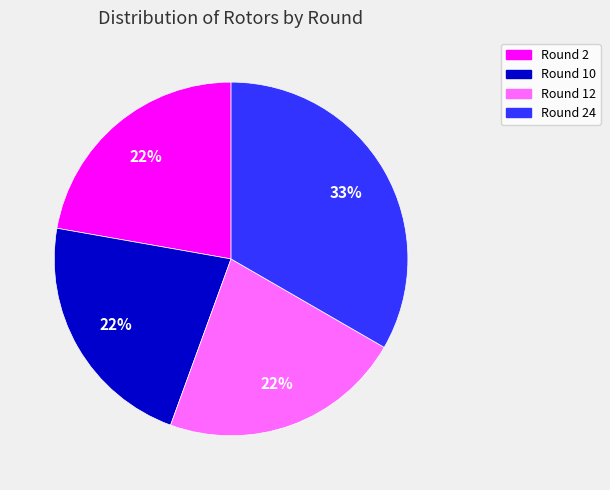

What is the largest slice in the pie chart?

Round 24